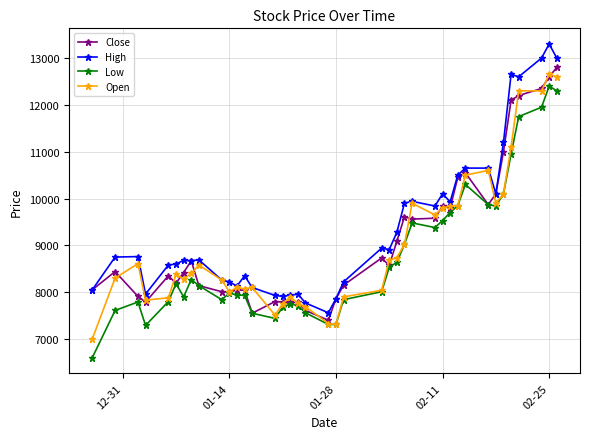

True or false: Low and High cross at least once.

False